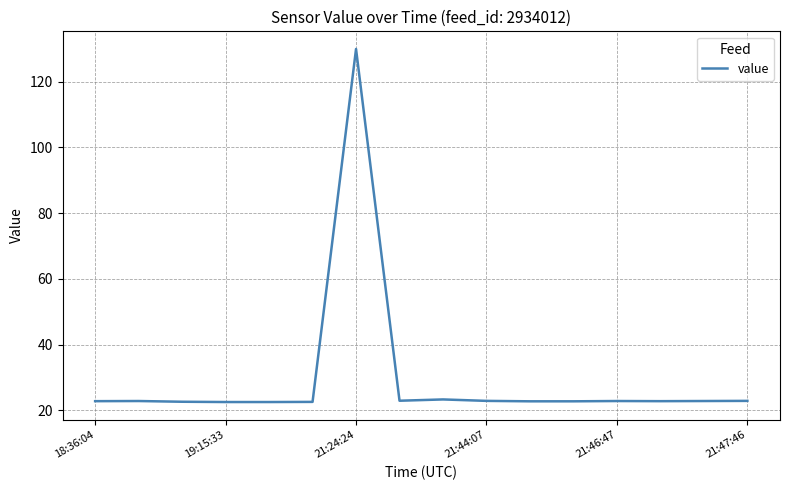

What is the maximum value shown in the chart?

130.0